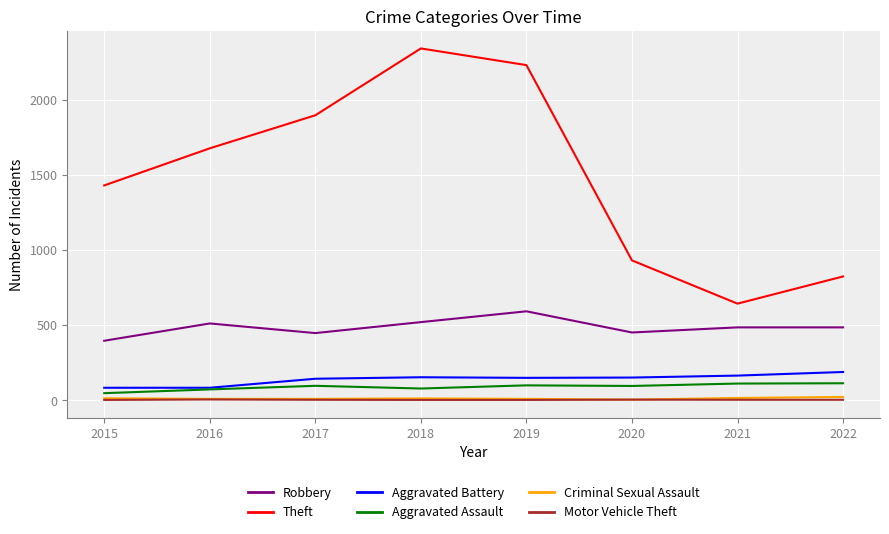

Which series changed the most between 2017 and 2021?

Theft